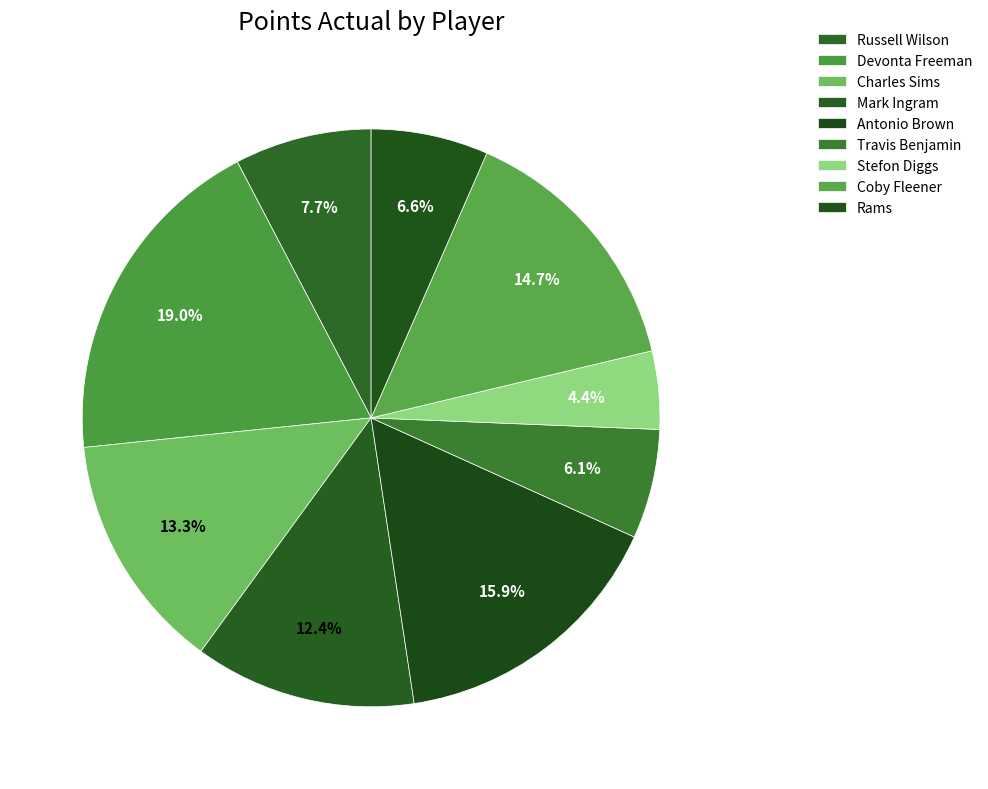

What is the total percentage of Mark Ingram and Charles Sims?

25.7%